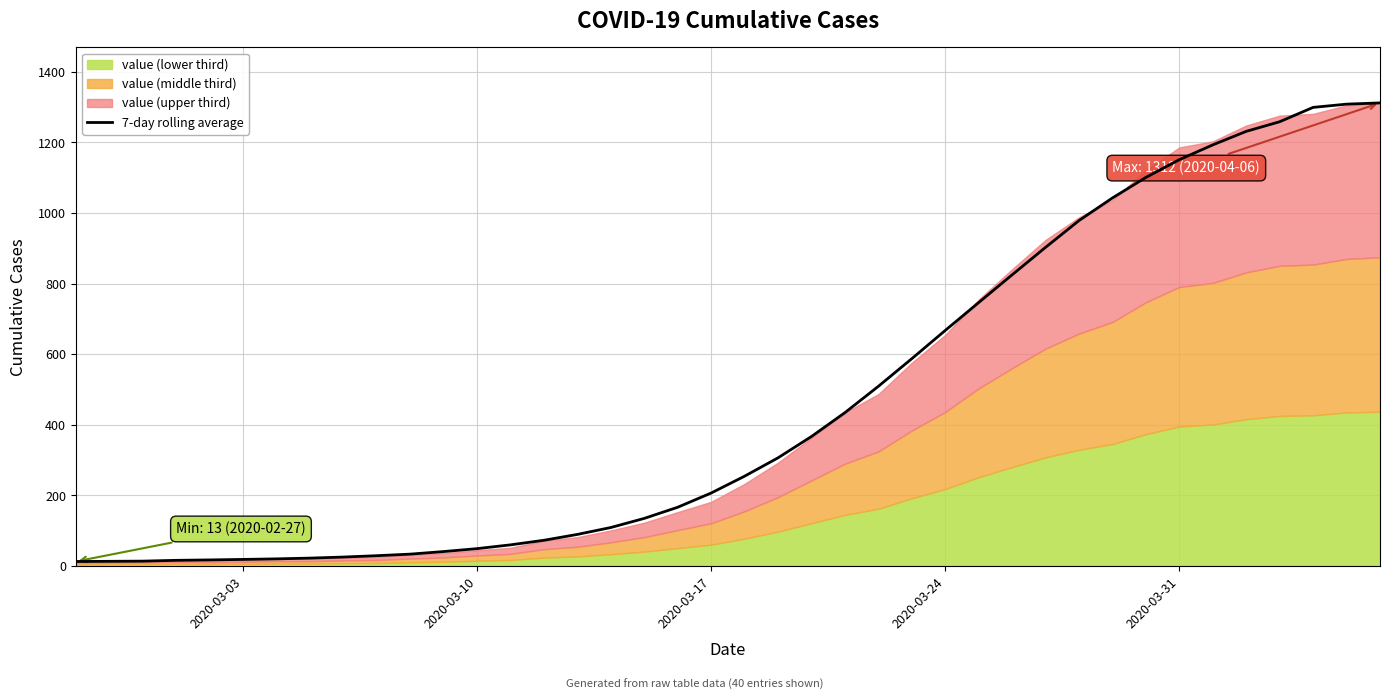

What is the maximum value for 7-day rolling average?

1312.0